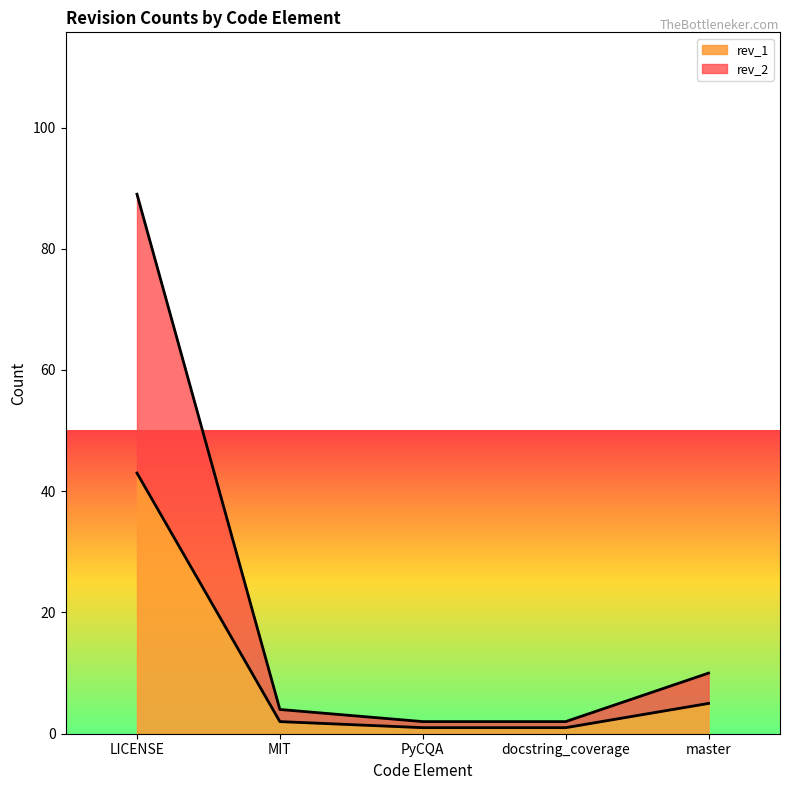

Where is rev_2 nearest to the value 45?

master